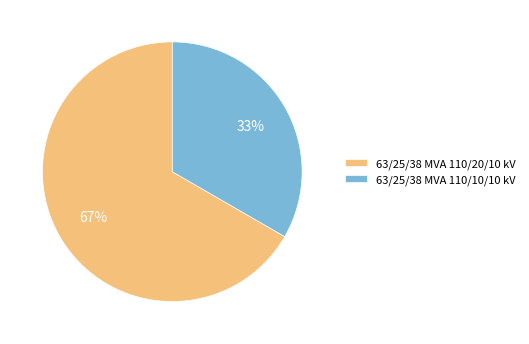

Which category has the biggest portion of the pie?

63/25/38 MVA 110/20/10 kV